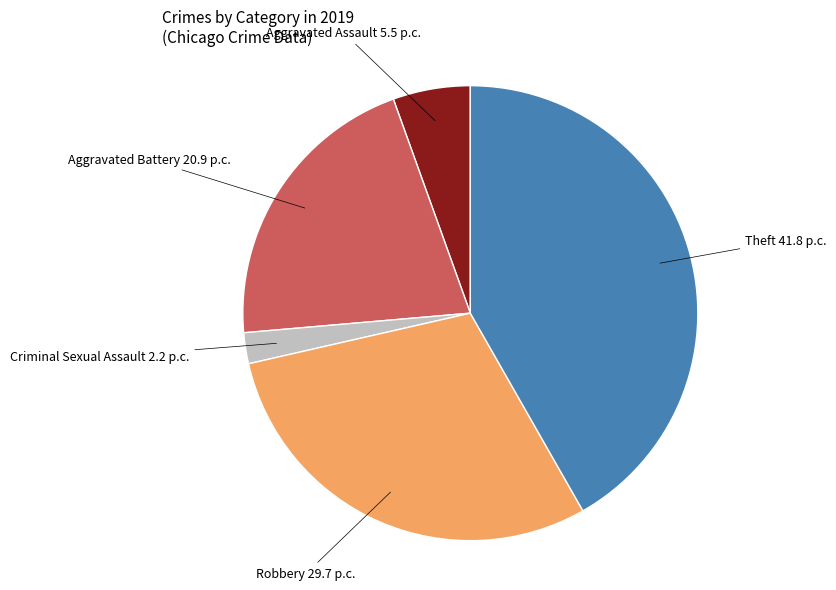

Is there a majority slice in this chart?

No